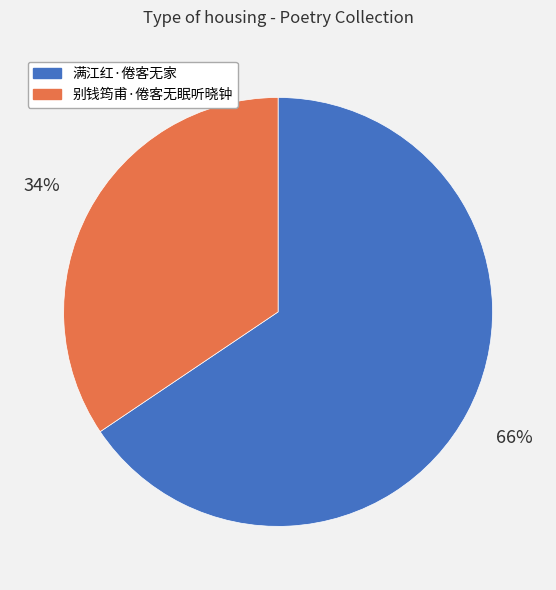

How many segments does this pie chart have?

2